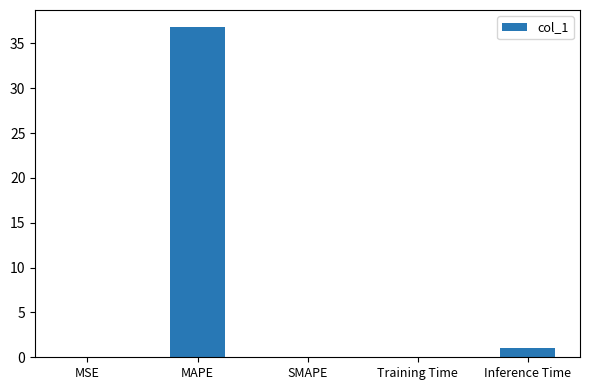

Between Inference Time and MAPE, which is larger?

MAPE